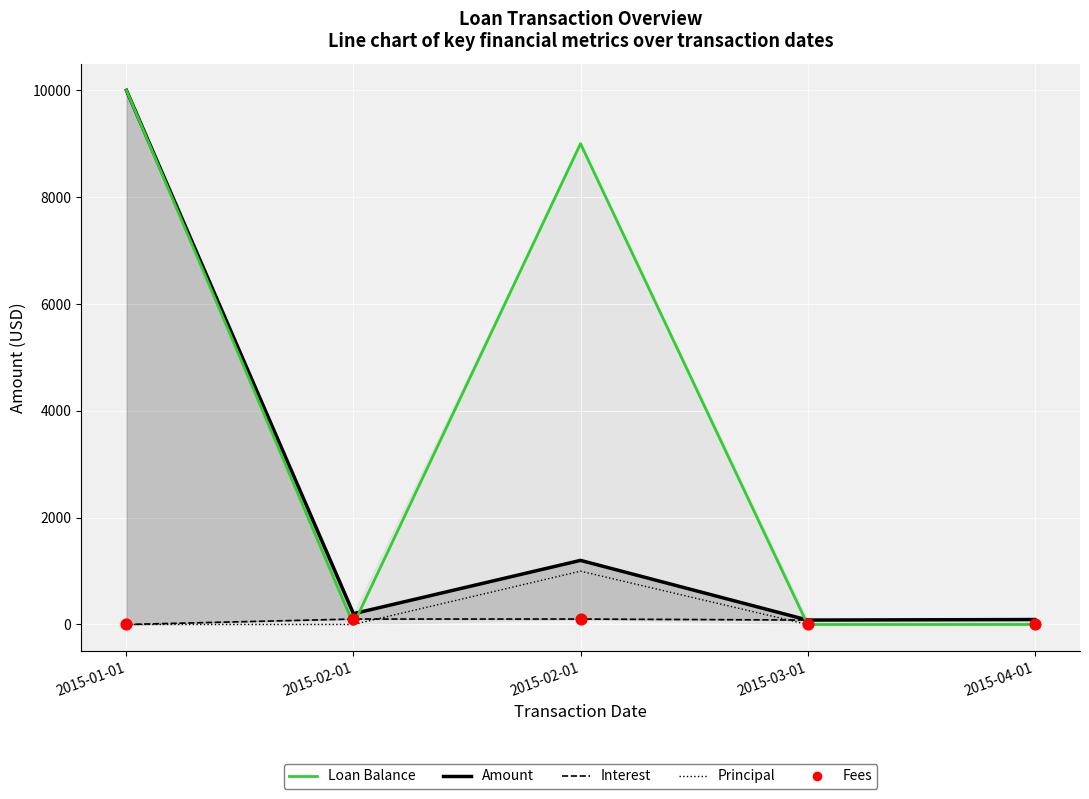

What is the total value across all series at 2015-02-01?

403.8